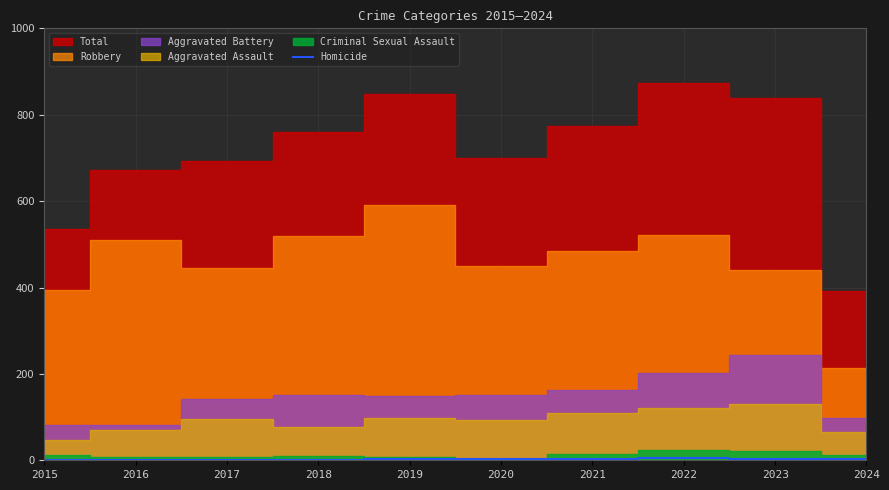

Is it true that the value at 2020 is 5?

False